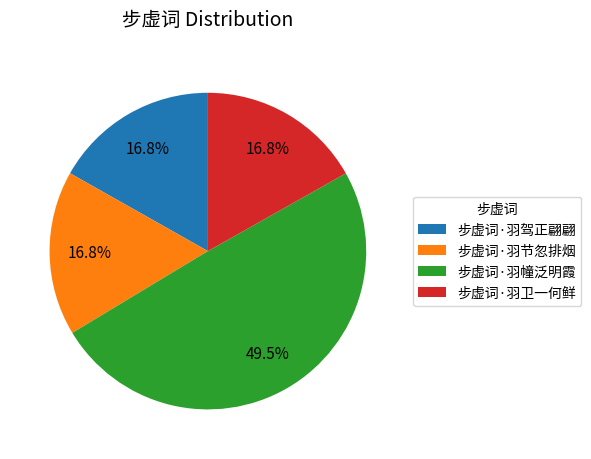

What is the total percentage of 步虚词·羽卫一何鲜 and 步虚词·羽幢泛明霞?

66.4%